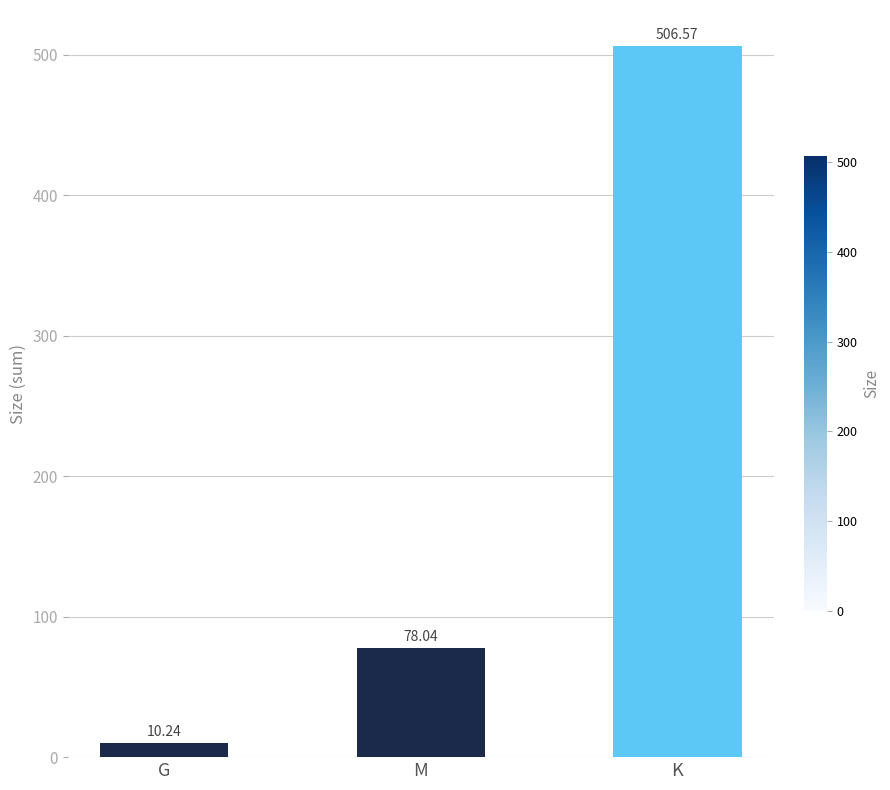

What value does the data have at G?

10.2